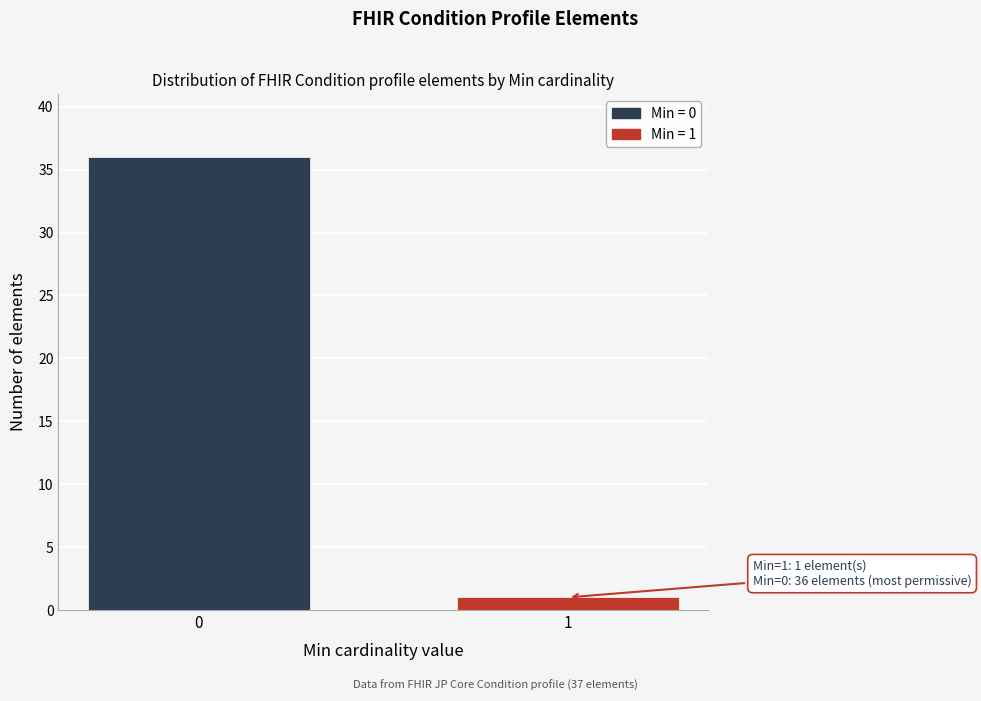

Reading left to right, transcribe all the data shown in this chart.

0=36	1=1